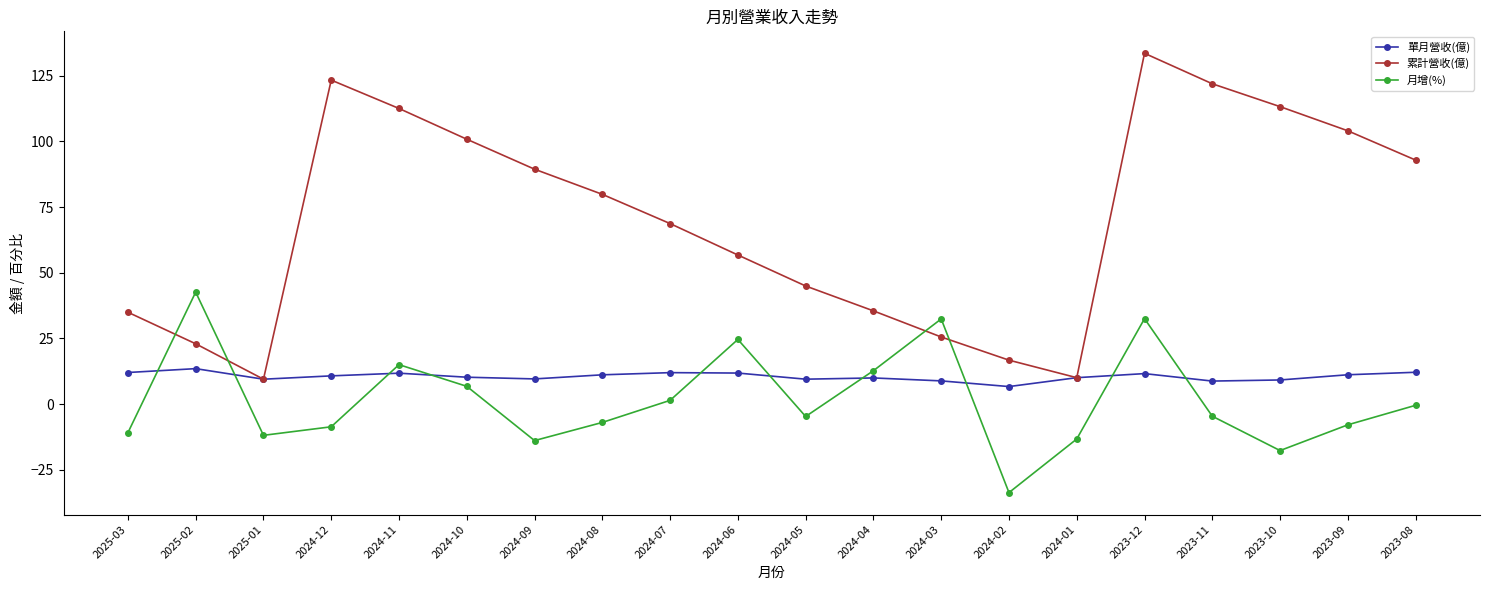

What is the difference between the second highest and second lowest values in the 累計營收(億) series?

113.3